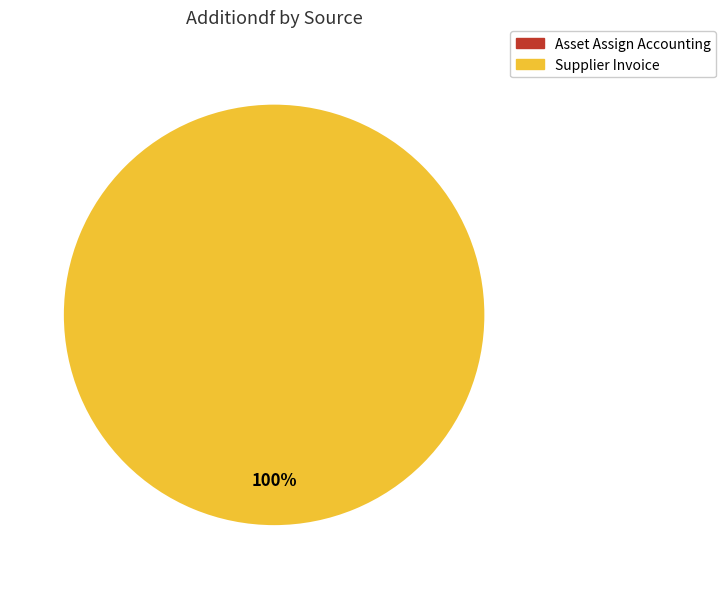

Which slice is the smallest?

Asset Assign Accounting